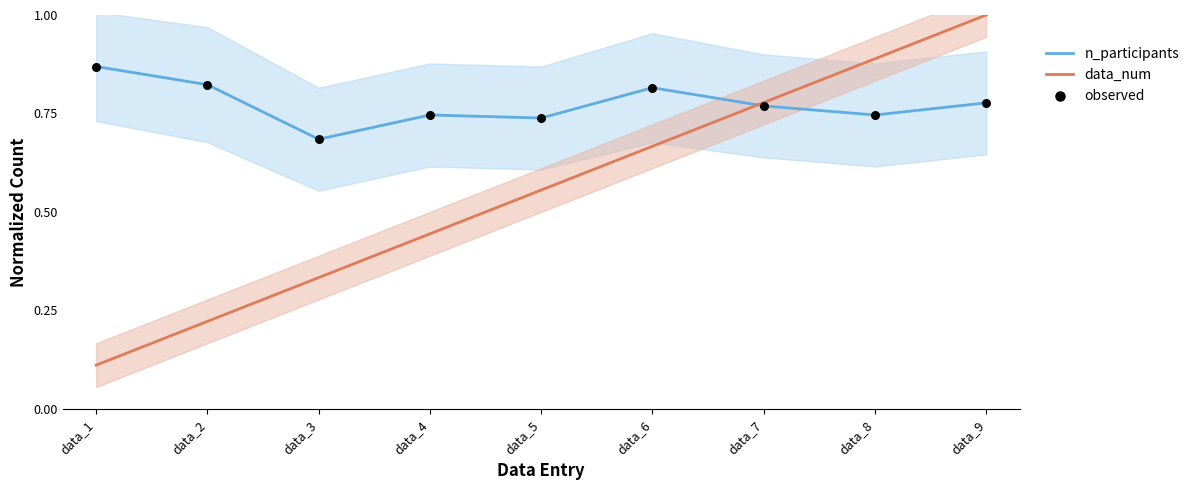

At which category is the sum across all series the highest?

data_9